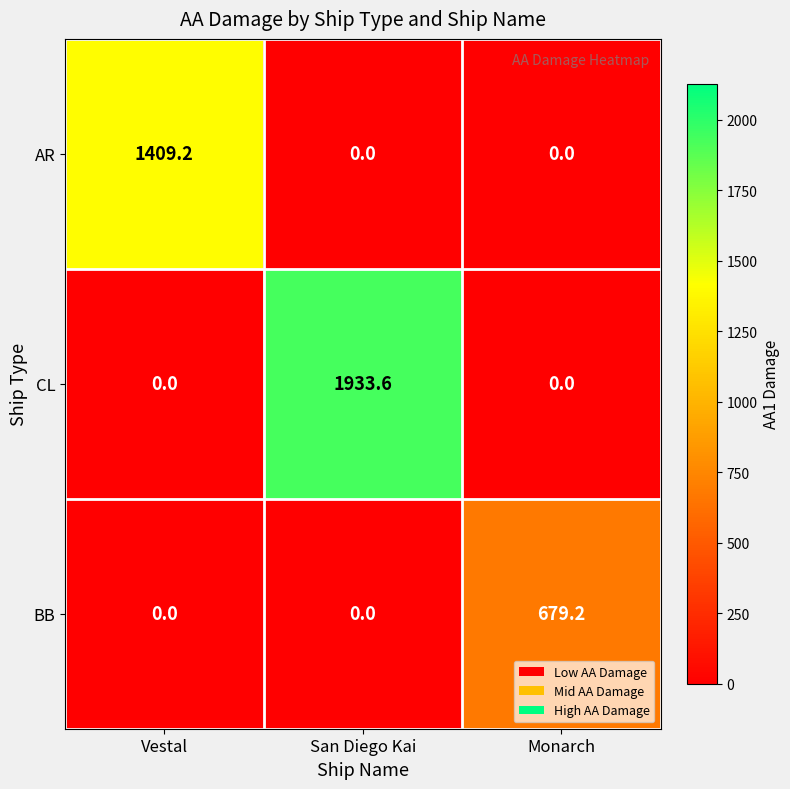

Reading left to right, transcribe all the data shown in this chart.

AR: 1409.2	0.0	0.0
CL: 0.0	1933.6	0.0
BB: 0.0	0.0	679.2